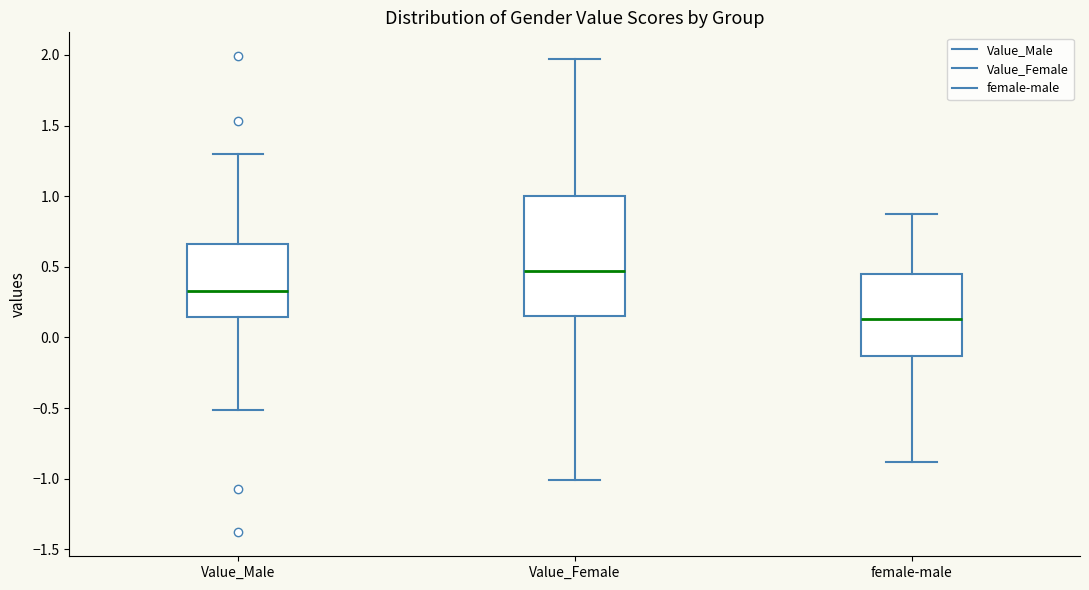

Where is the upper edge of the box for Value_Male on the y-axis? The values are not printed on the chart, so give them approximately, as read against the axis.

0.65